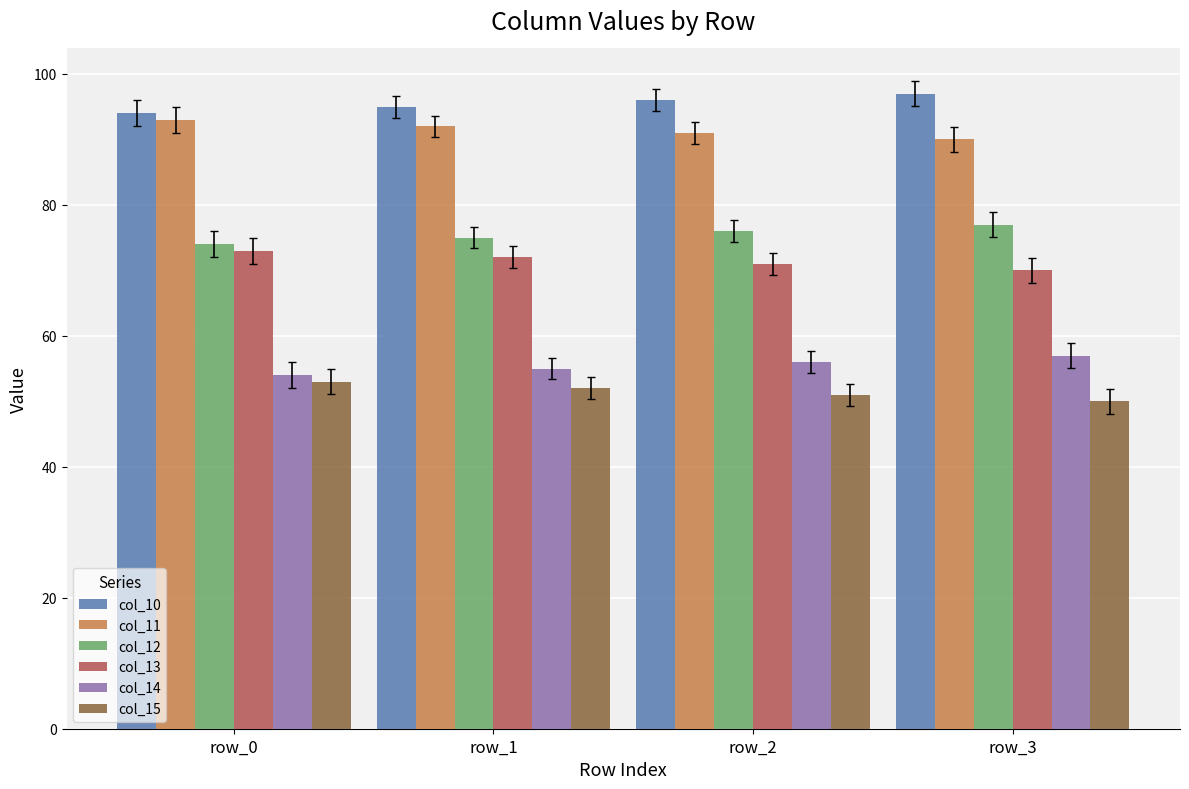

Which series has the largest total across all categories?

col_10